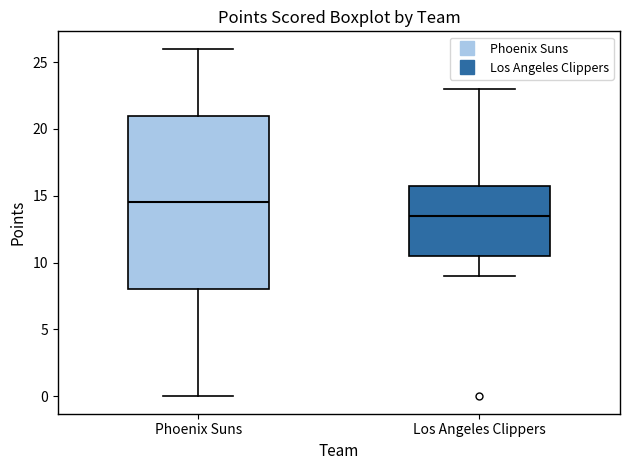

Comparing the boxes themselves (not the whiskers), which one is the tallest?

Phoenix Suns